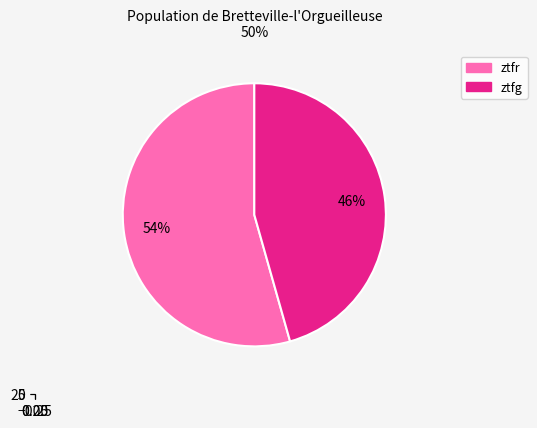

To the nearest percent, what is the difference between the ztfr and ztfg slice percentages?

9%